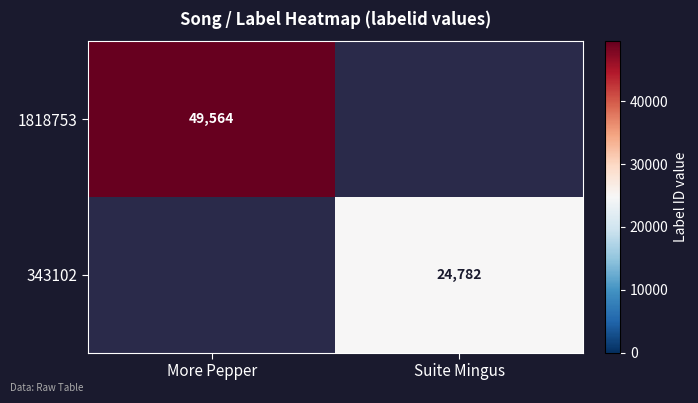

At how many categories does at least one series exceed 38601?

1